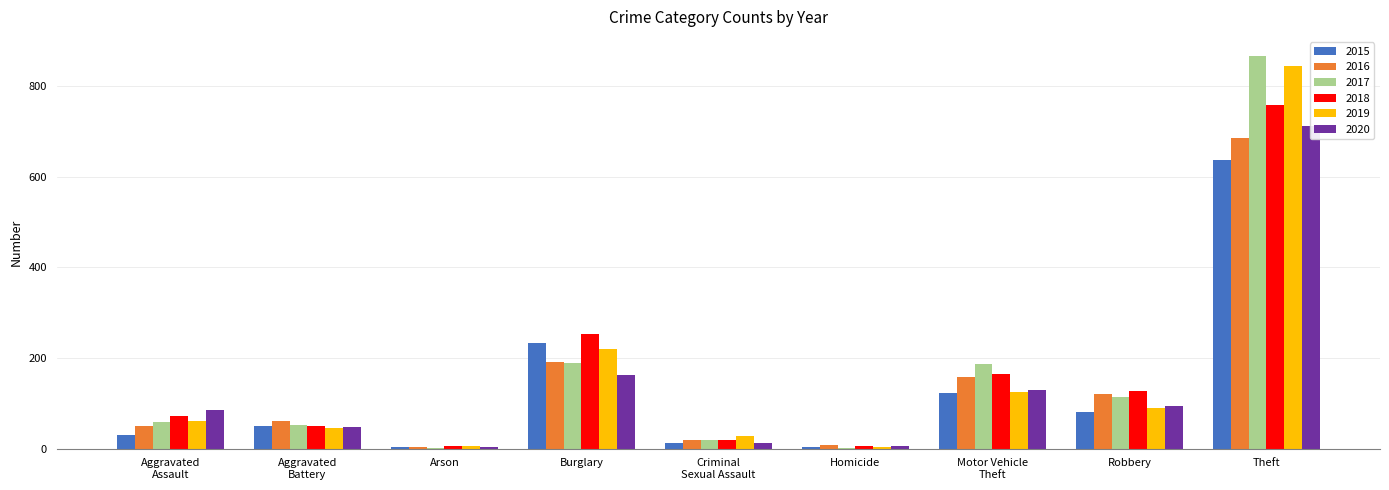

How many bars are there in each group?

6